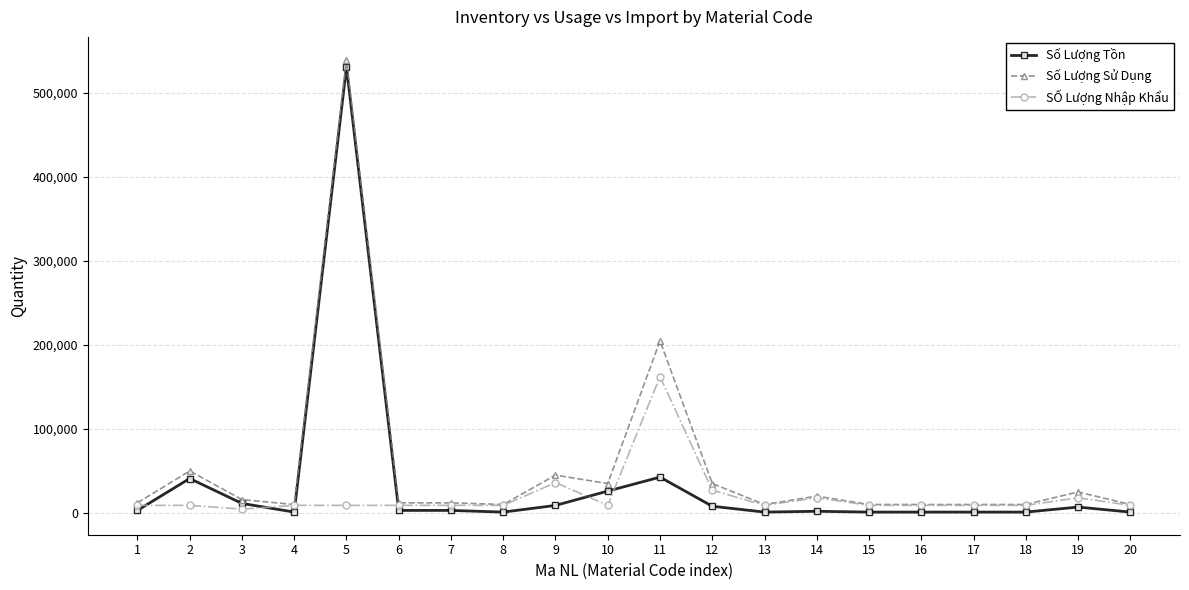

What is the smallest value displayed?

980